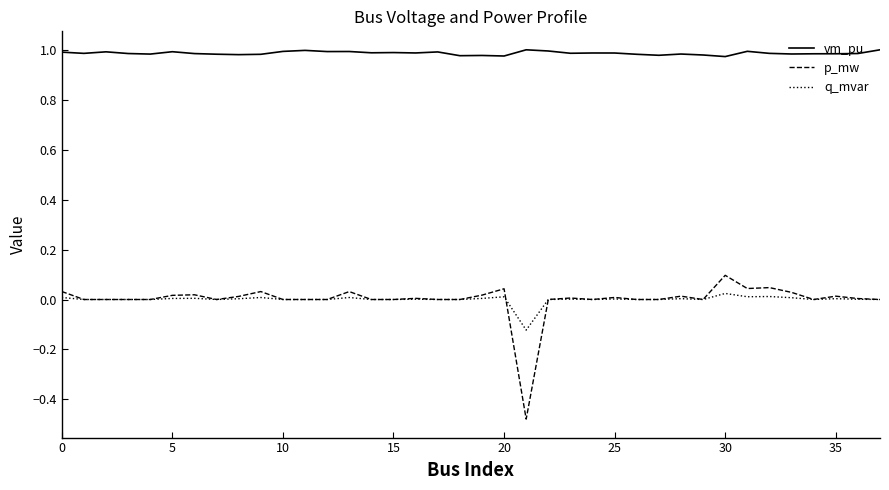

Rank the series by their maximum value, from lowest to highest.

q_mvar, p_mw, vm_pu